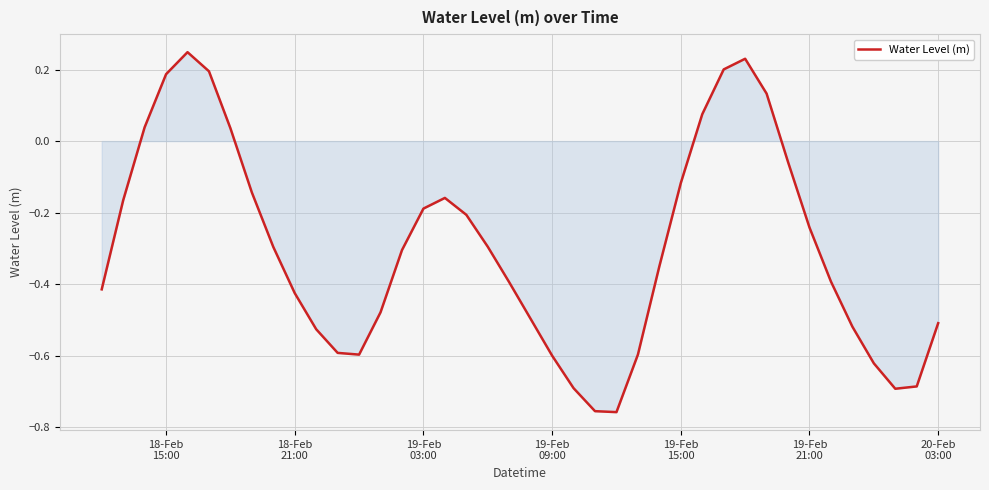

How many distinct data groups are displayed?

1